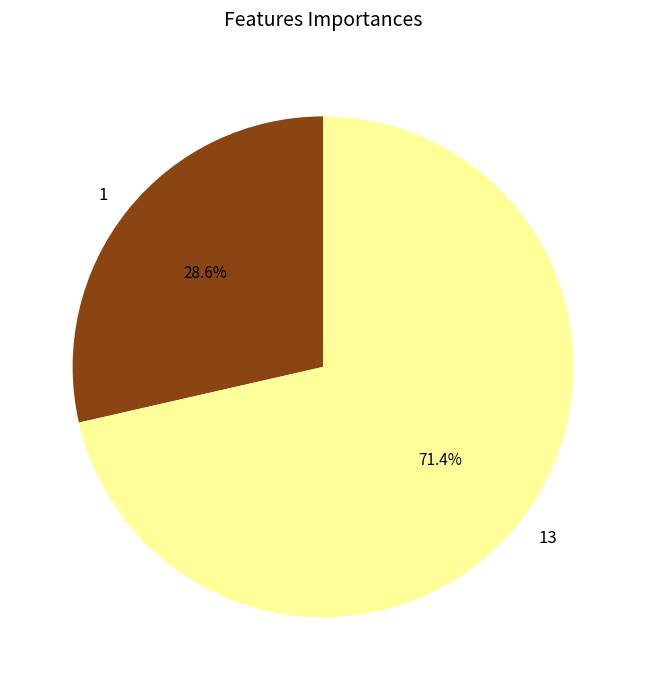

To the nearest percent, what is the average slice percentage?

50%